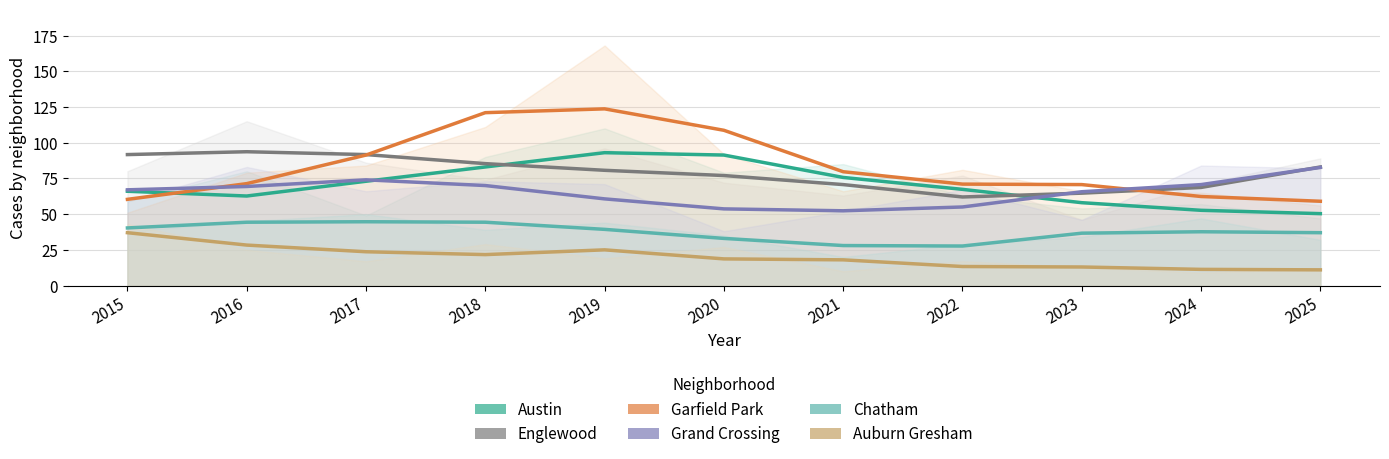

True or false: Englewood and Grand Crossing intersect in this chart.

True